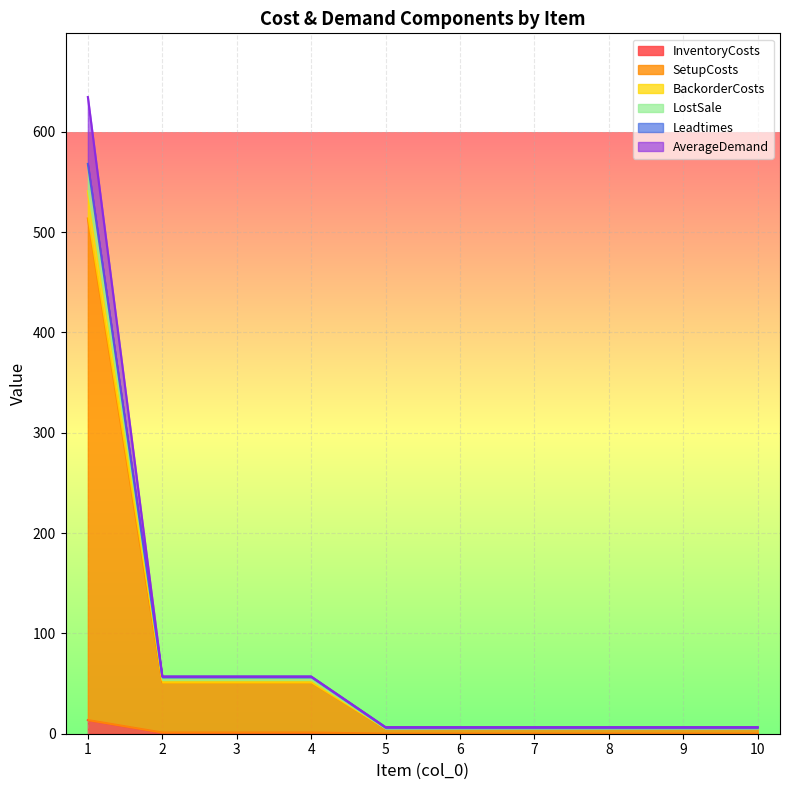

What is the lowest value of the InventoryCosts series?

0.1